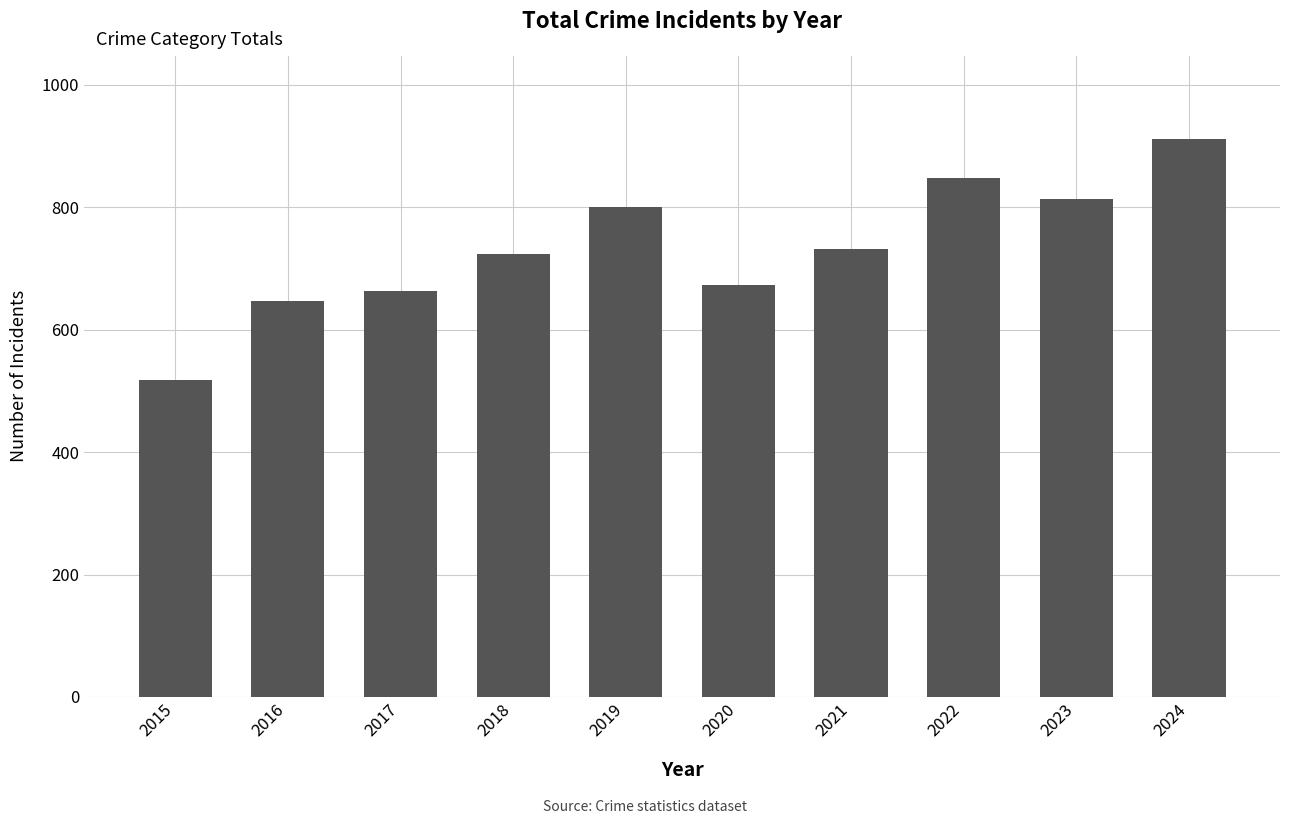

What is the ratio of the value at 2019 to the value at 2024?

0.9